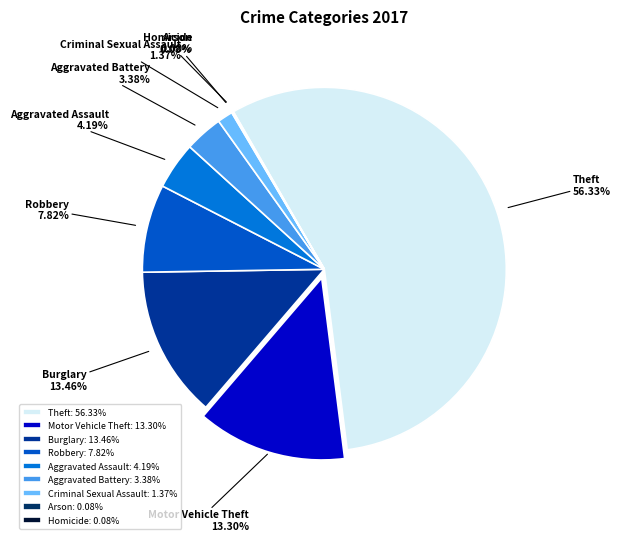

Does Theft represent more than half of the total?

Yes